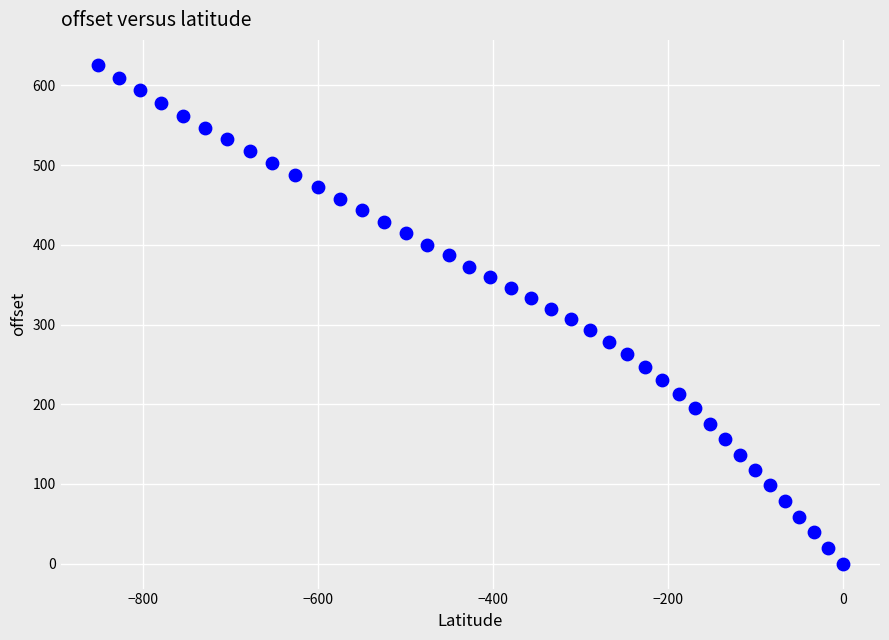

What is the range of X values (max minus min)?

852.0